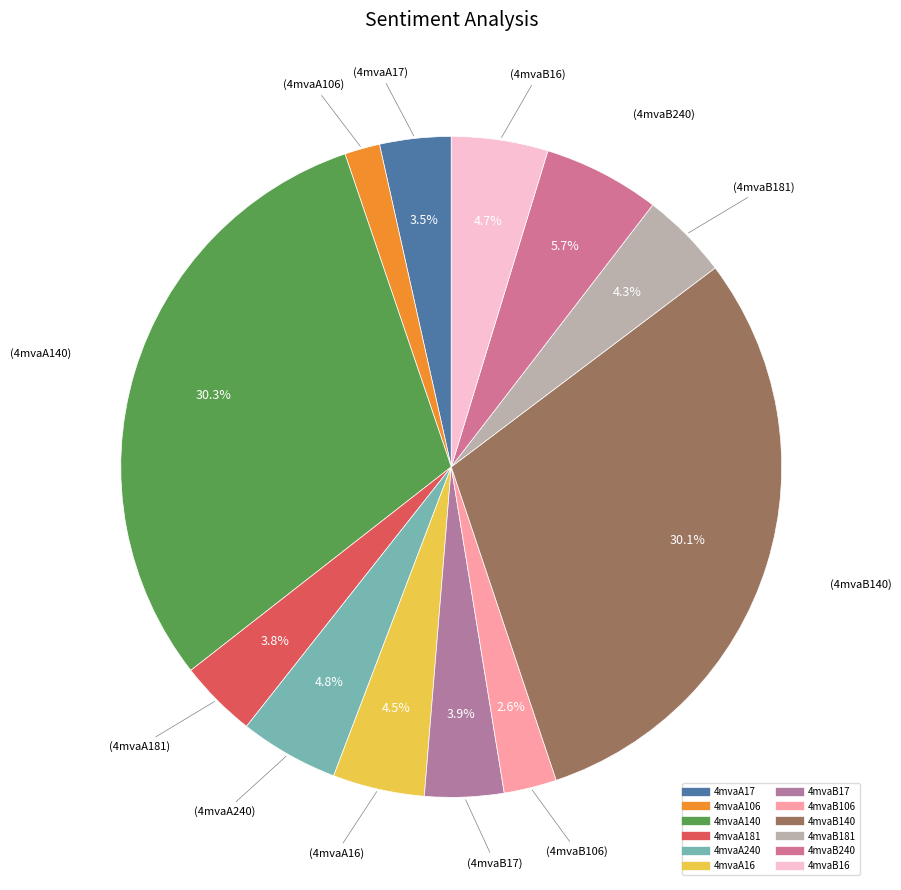

Rank the categories by value from lowest to highest.

4mvaA106, 4mvaB106, 4mvaA17, 4mvaA181, 4mvaB17, 4mvaB181, 4mvaA16, 4mvaB16, 4mvaA240, 4mvaB240, 4mvaB140, 4mvaA140